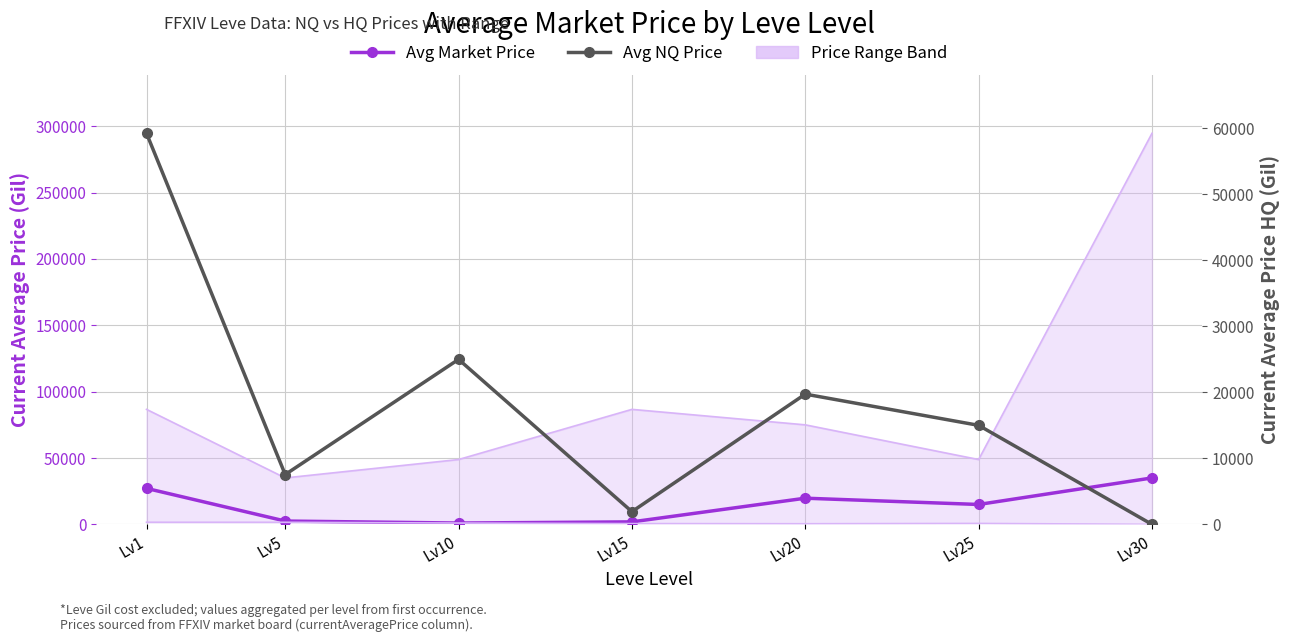

True or false: Avg Market Price has a value of 1882.6 at Lv15.

True